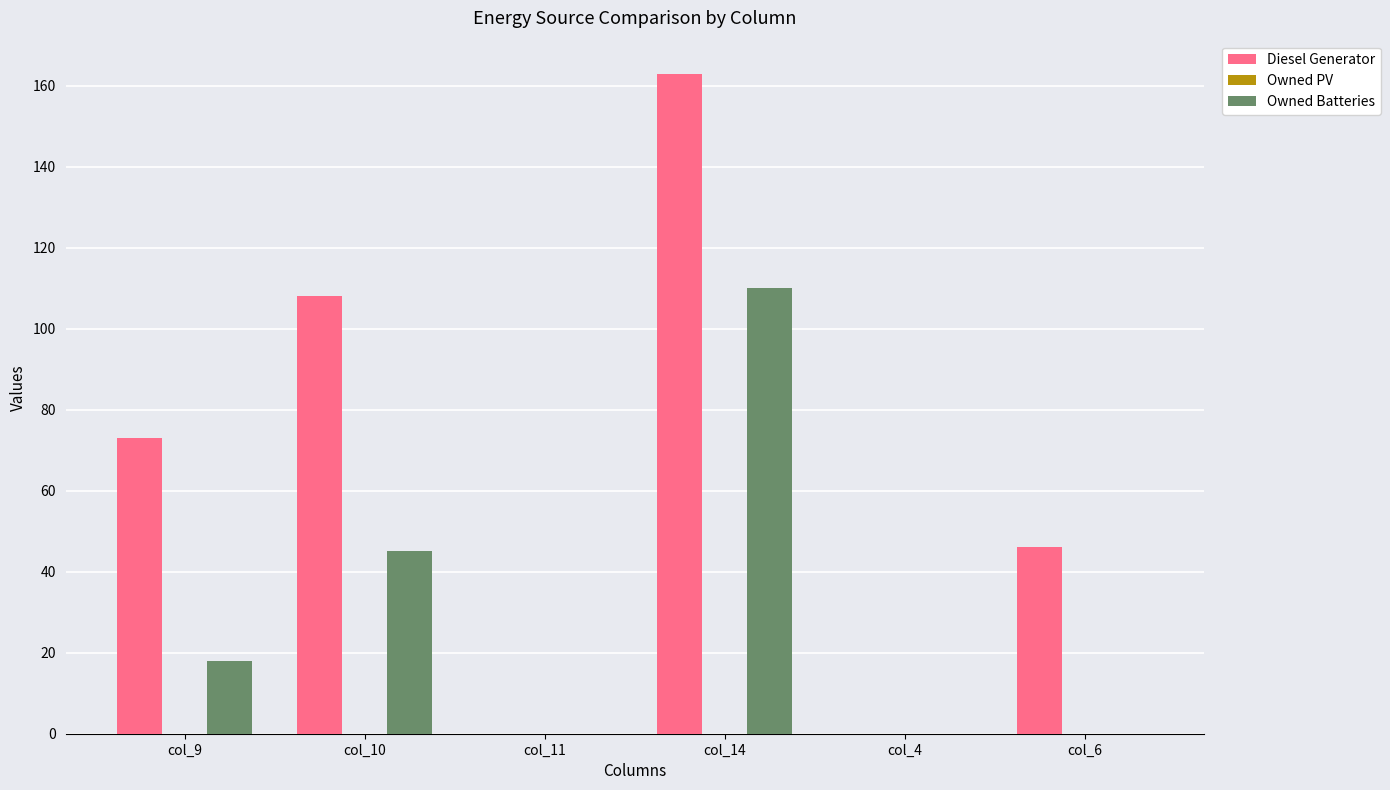

What is the maximum value for Owned Batteries?

110.0